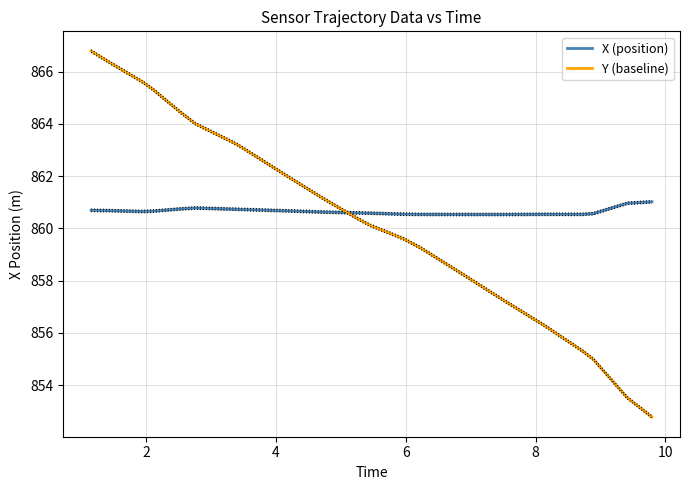

Count the number of categories in the chart.

40